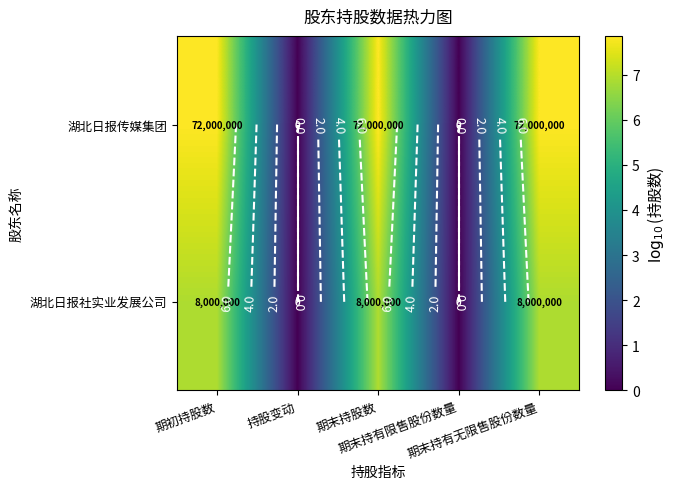

The 湖北日报传媒集团 series shows 7.9 at 期末持股数. True or false?

True